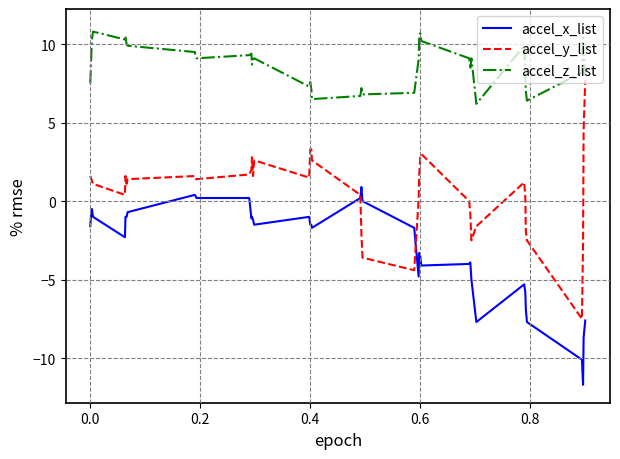

True or false: accel_z_list and accel_x_list cross at least once.

False